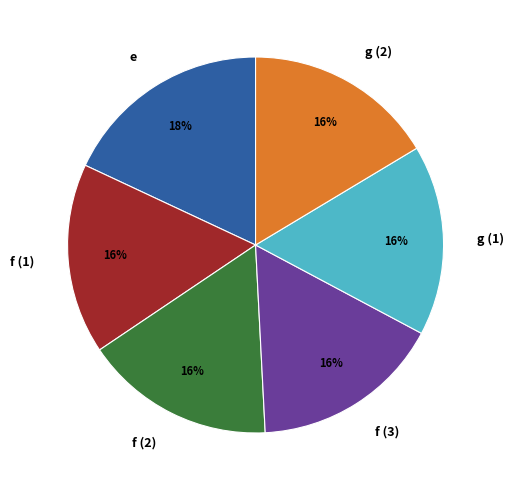

Which has a higher value, e or g (2)?

e